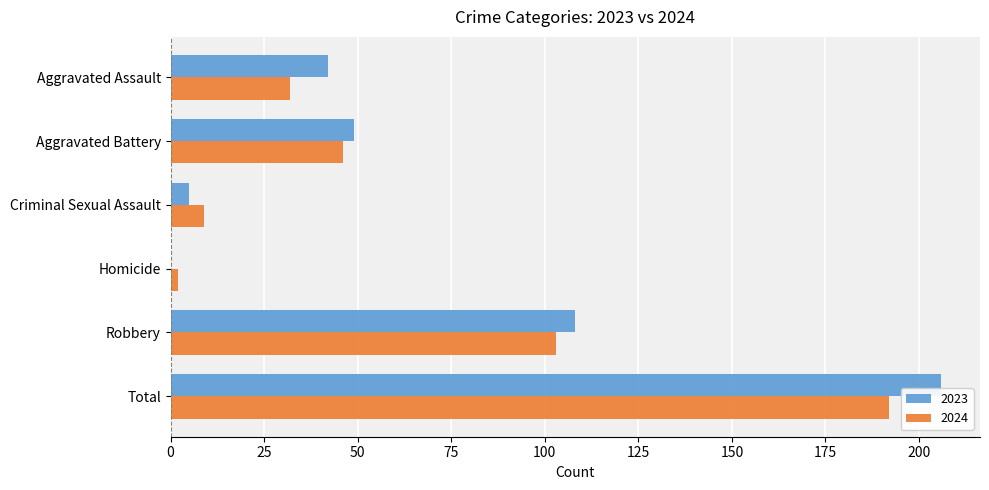

What is the sum of all 2023 values?

410